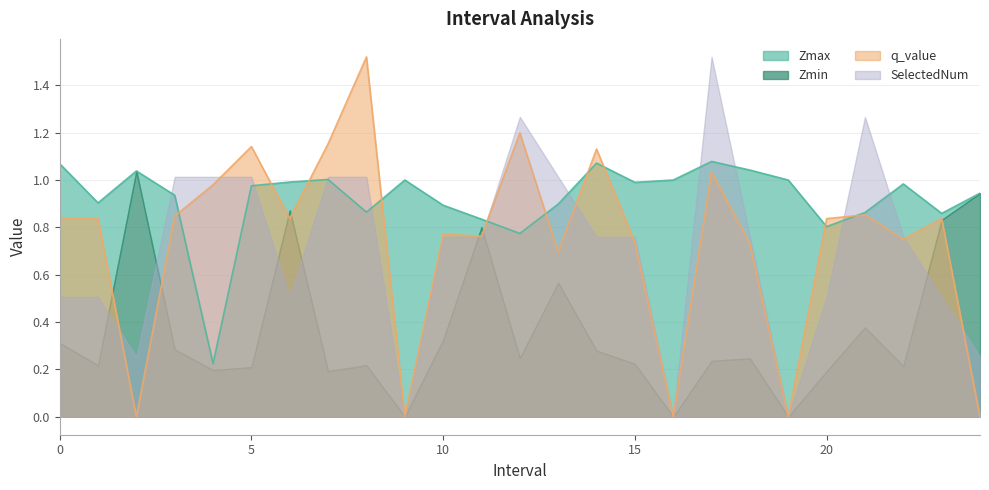

Between which two adjacent categories do q_value and Zmax first intersect?

3 and 4